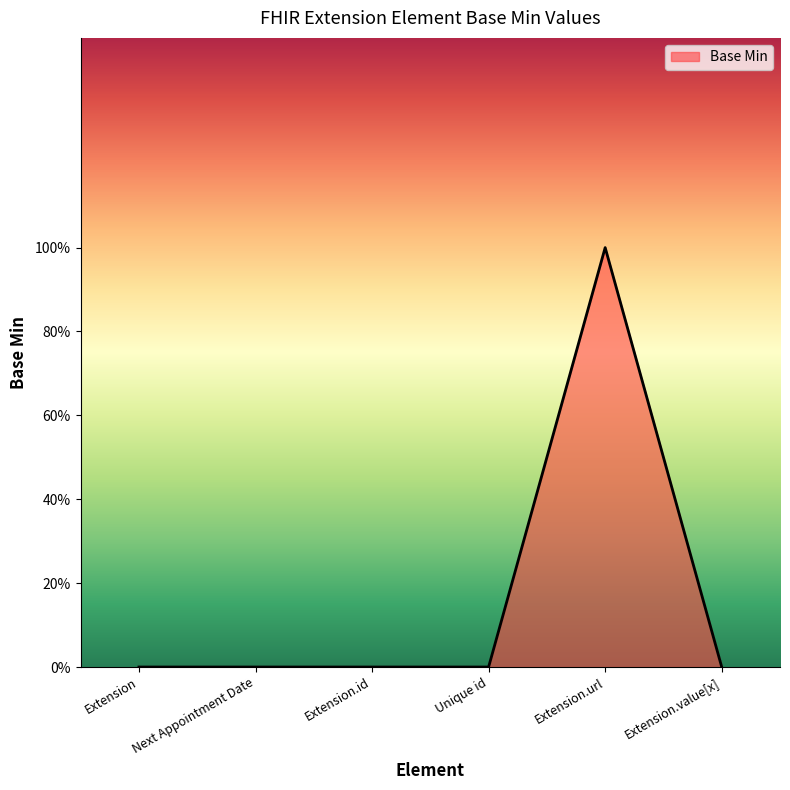

How many points are higher than both their immediate neighbors (excluding endpoints)?

1